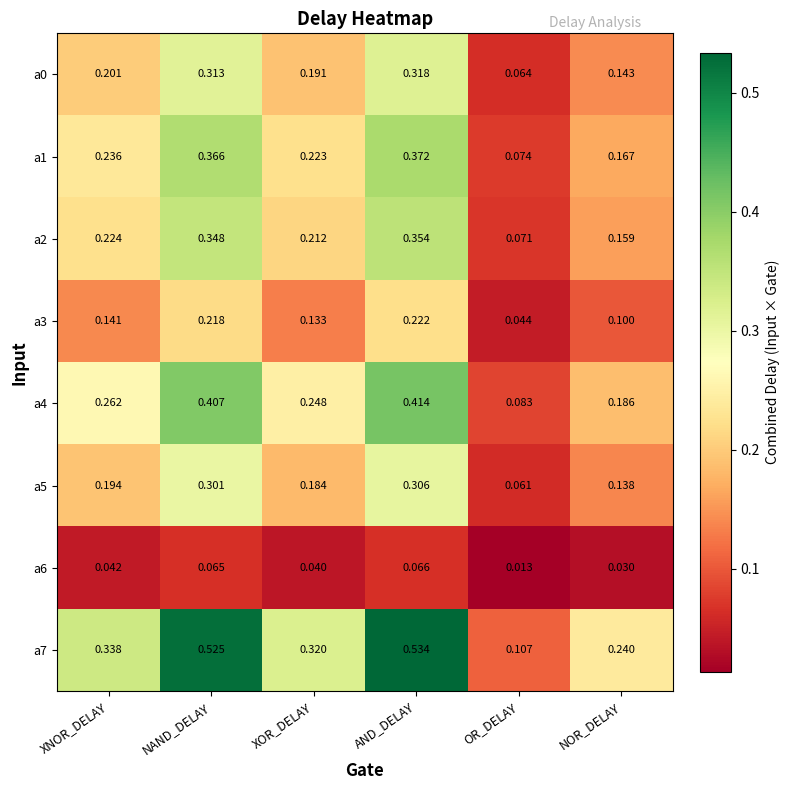

At which category is the sum across all series the highest?

AND_DELAY